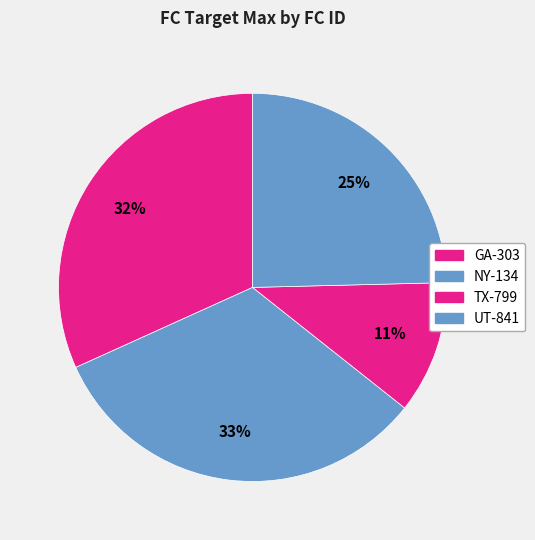

Does any single category account for the majority?

No